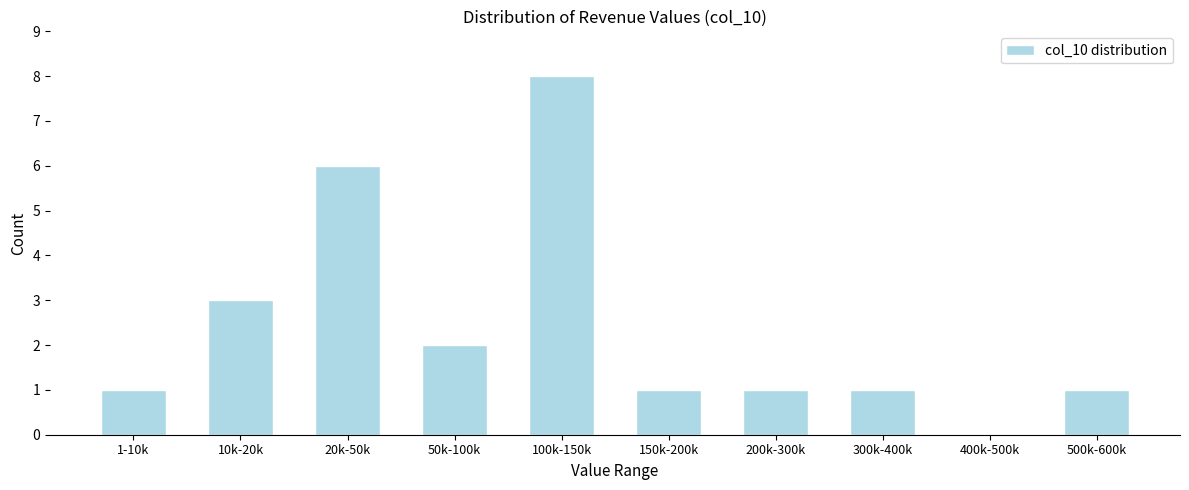

Reading right to left, transcribe all the data shown in this chart.

500k-600k=1	400k-500k=0	300k-400k=1	200k-300k=1	150k-200k=1	100k-150k=8	50k-100k=2	20k-50k=6	10k-20k=3	1-10k=1